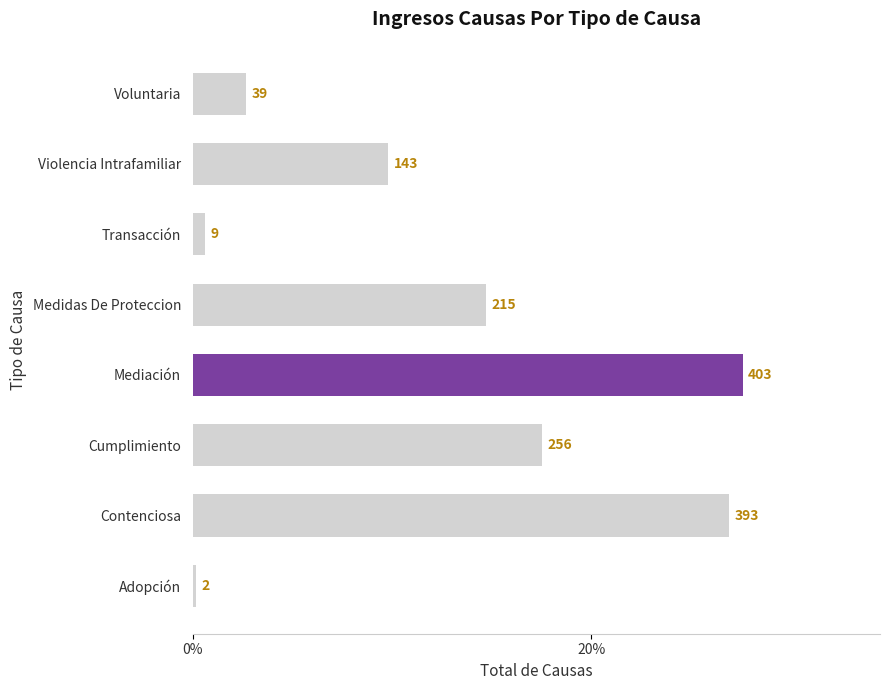

Rank the categories by value from lowest to highest.

Adopción, Transacción, Voluntaria, Violencia Intrafamiliar, Medidas De Proteccion, Cumplimiento, Contenciosa, Mediación